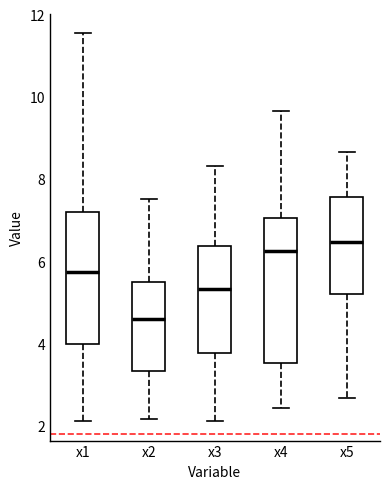

Reading left to right, transcribe this box plot: for each box, give where its median line is, the range the box spans, and where its two whiskers end, as read against the y-axis. The values are not printed on the chart, so give them approximately, as read against the axis.

x1: median 5.8, box 4.0 to 7.2, whiskers 2.2 to 11.6
x2: median 4.6, box 3.4 to 5.6, whiskers 2.2 to 7.6
x3: median 5.4, box 3.8 to 6.4, whiskers 2.2 to 8.4
x4: median 6.2, box 3.6 to 7.0, whiskers 2.4 to 9.6
x5: median 6.4, box 5.2 to 7.6, whiskers 2.6 to 8.6